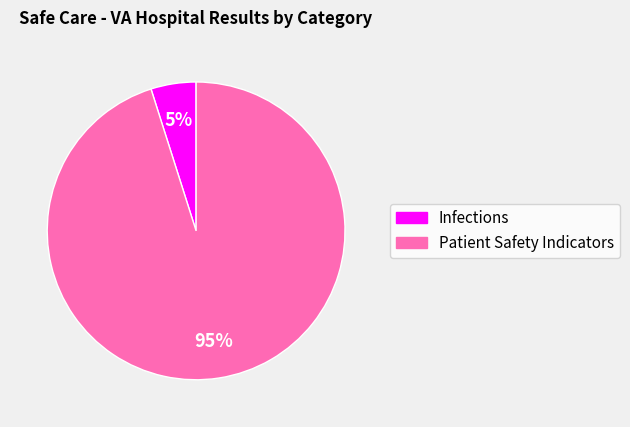

To the nearest percent, what is the difference between the largest and smallest slice percentages?

90%